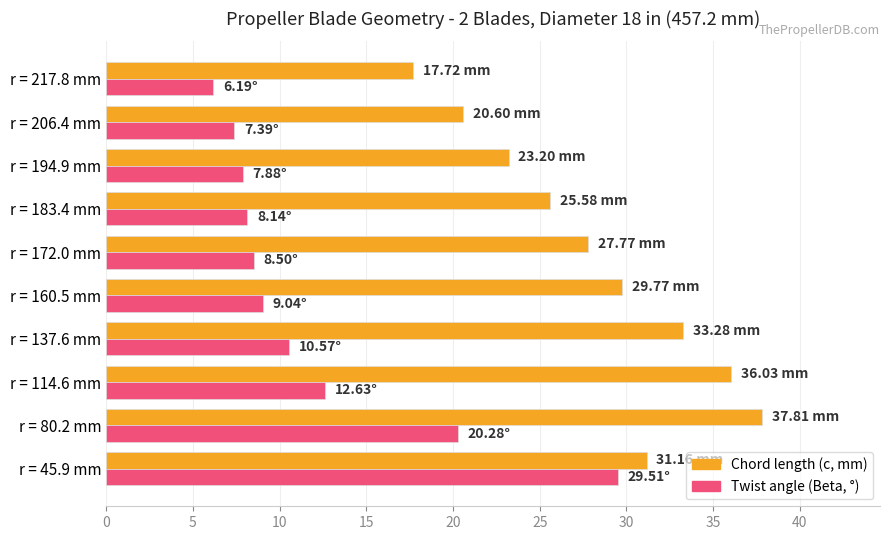

What is the total value across all series at r = 206.4 mm?

28.0